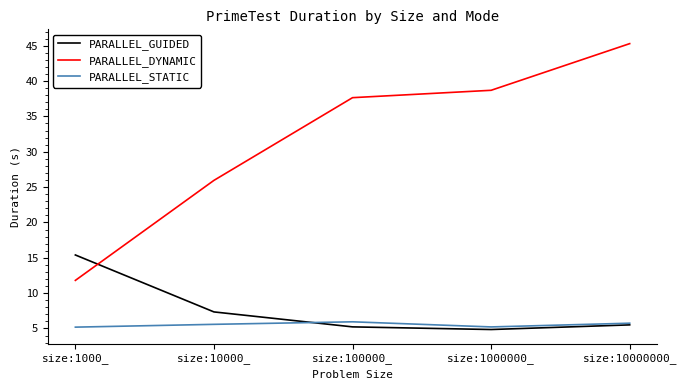

What position from the right is size:10000000_?

1